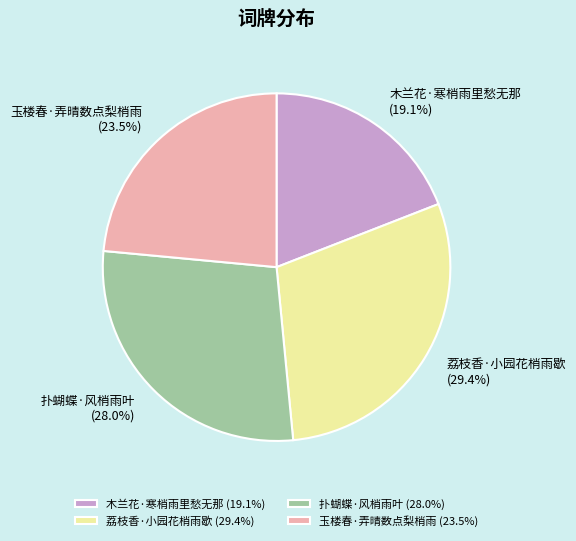

How much of the chart is everything except 木兰花·寒梢雨里愁无那?

80.9%